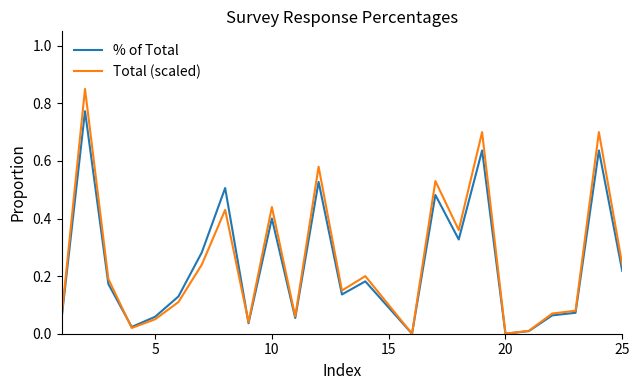

Rank the series by their maximum value, from highest to lowest.

Total (scaled), % of Total